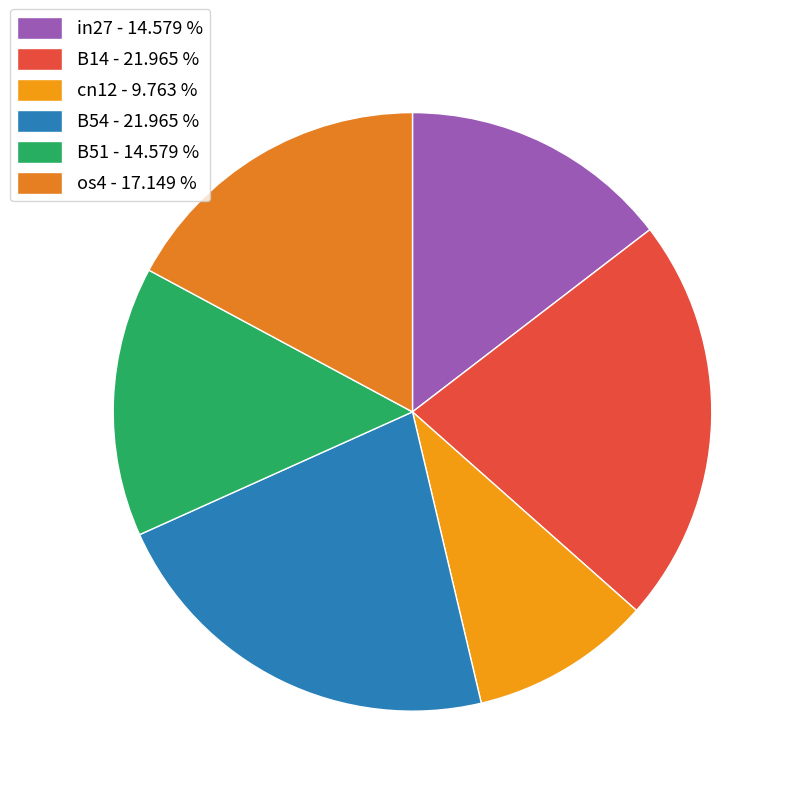

Which category has the smallest portion of the pie?

cn12 - 9.763 %